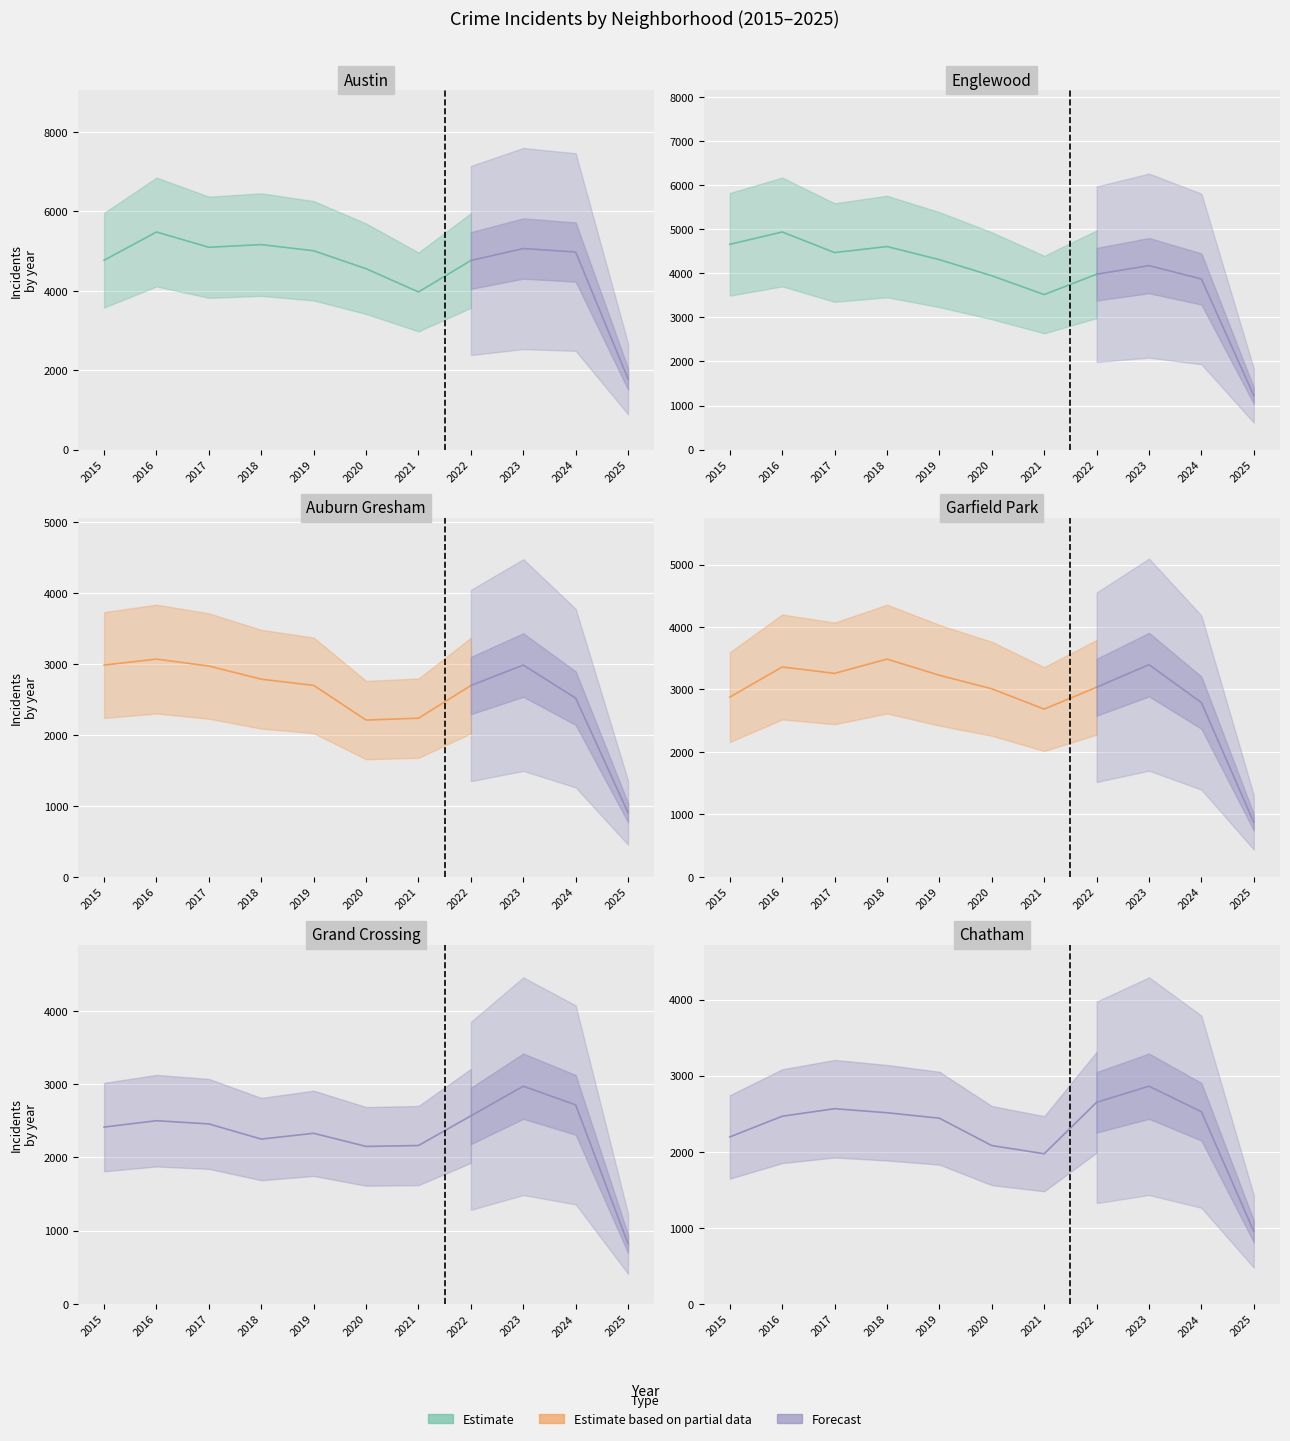

List the series in order of their peak value, highest first.

Austin, Englewood, Garfield Park, Auburn Gresham, Grand Crossing, Chatham